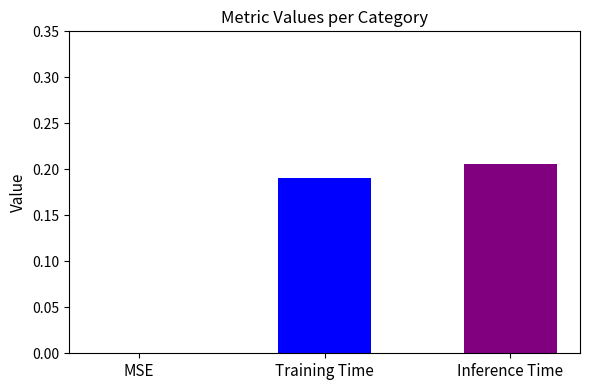

The chart shows a value of 0.0 at MSE. True or false?

True